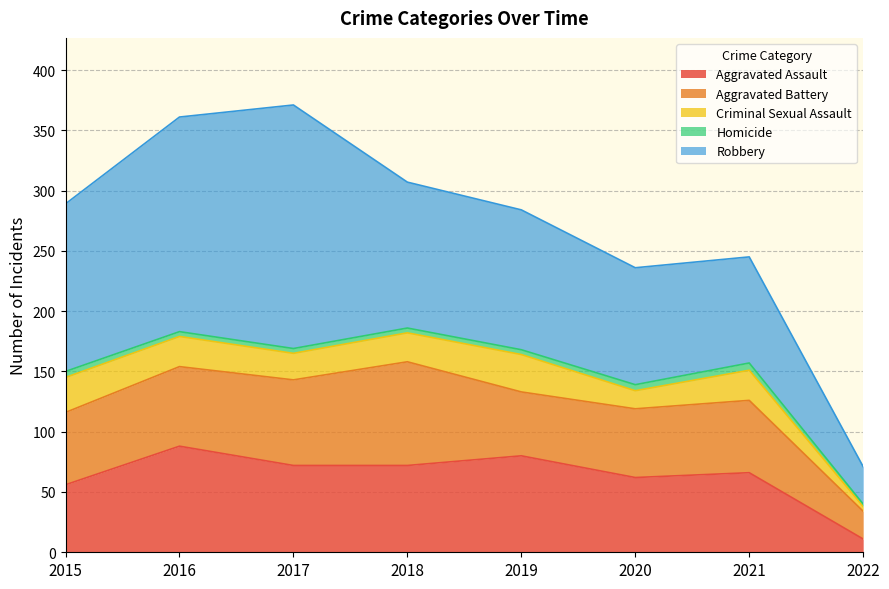

What is the smallest value displayed?

2